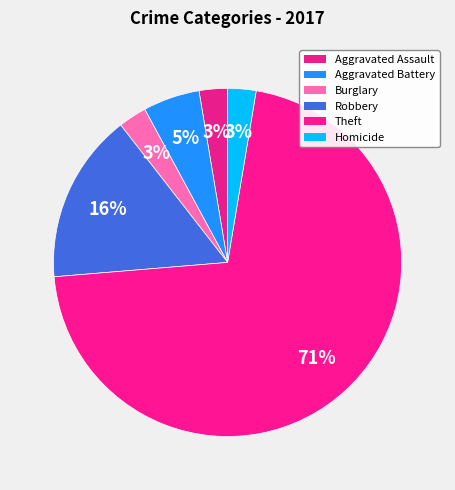

Is it true that Homicide is 1% of the pie?

False